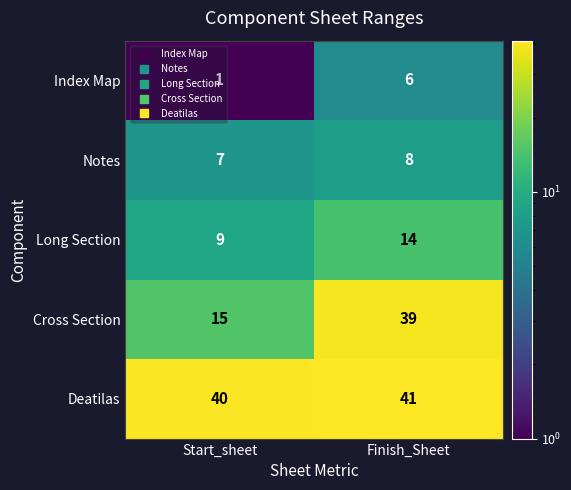

Which label corresponds to the smallest value in the chart?

Start_sheet